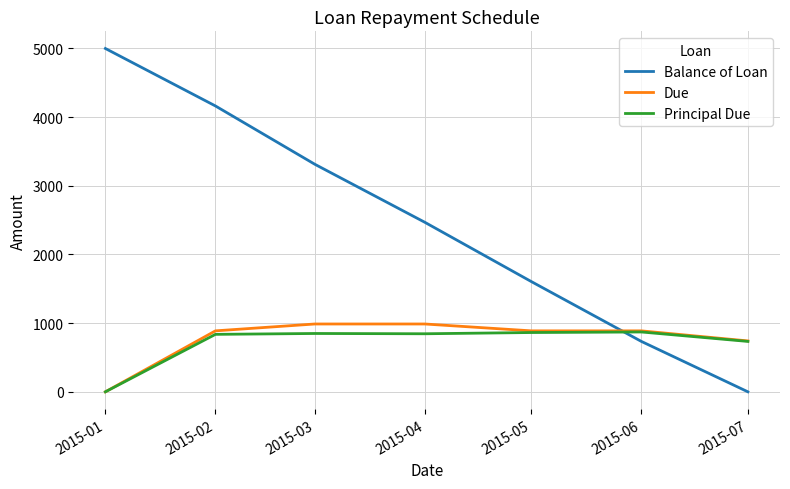

What are all the series names shown in the legend?

Balance of Loan, Due, Principal Due